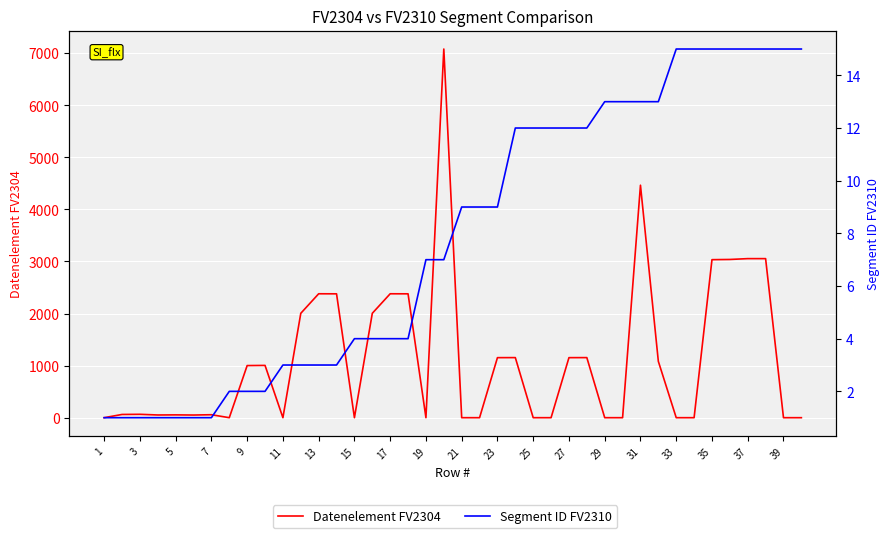

Where is Datenelement FV2304 nearest to the value 3540?

37